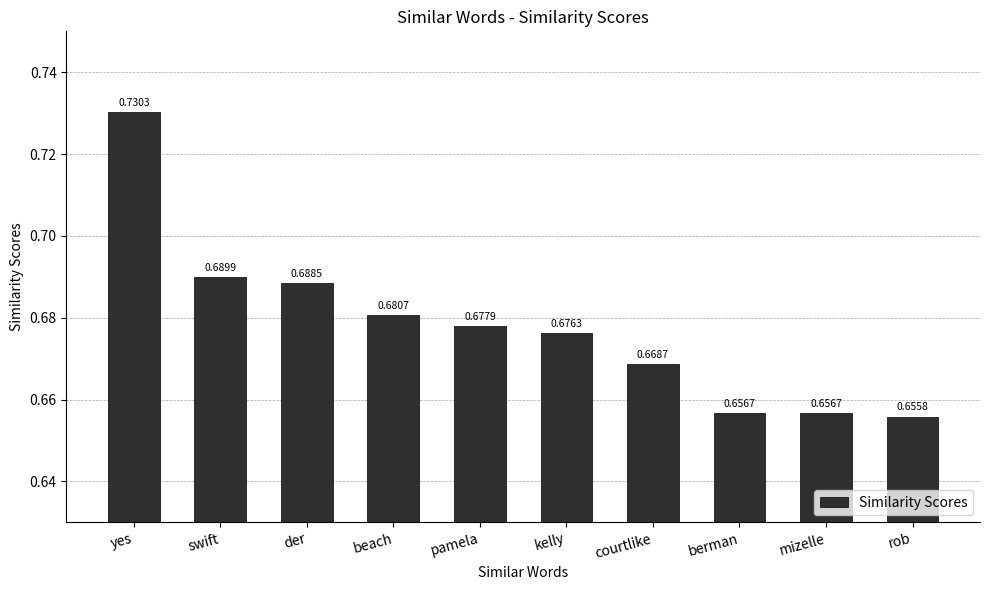

The value at beach is 0.3. True or false?

False